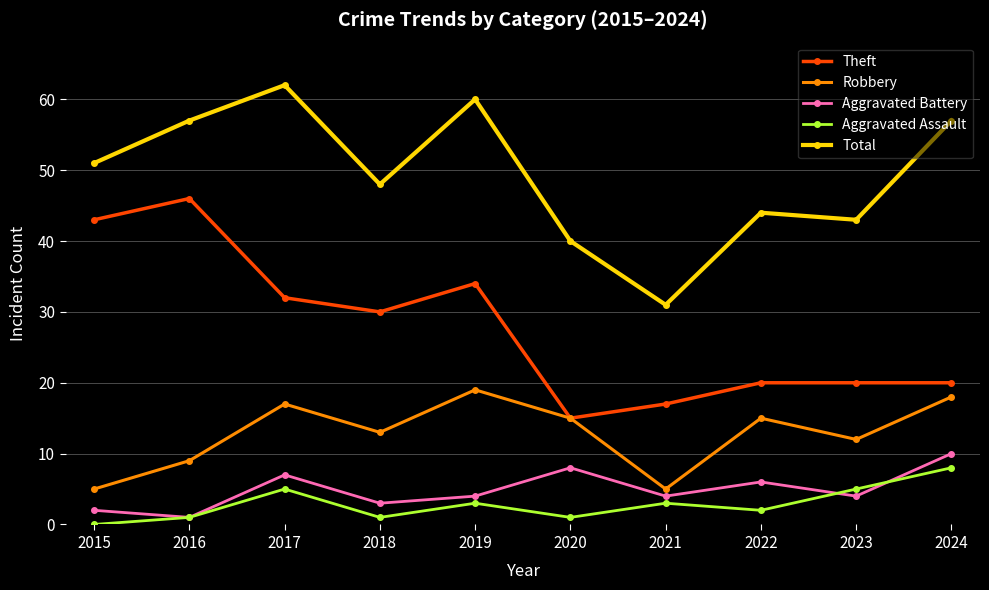

True or false: Theft has more than 0 points higher than both neighbors.

True